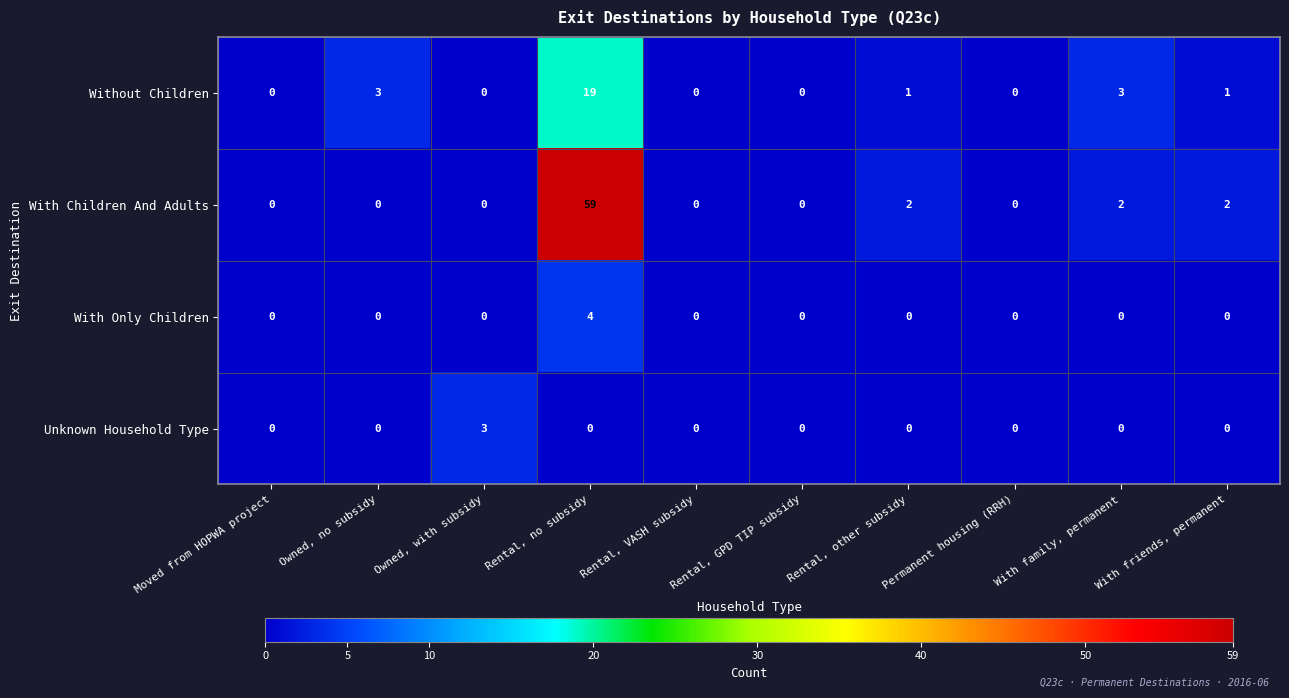

Rank the series by their maximum value, from highest to lowest.

With Children And Adults, Without Children, With Only Children, Unknown Household Type